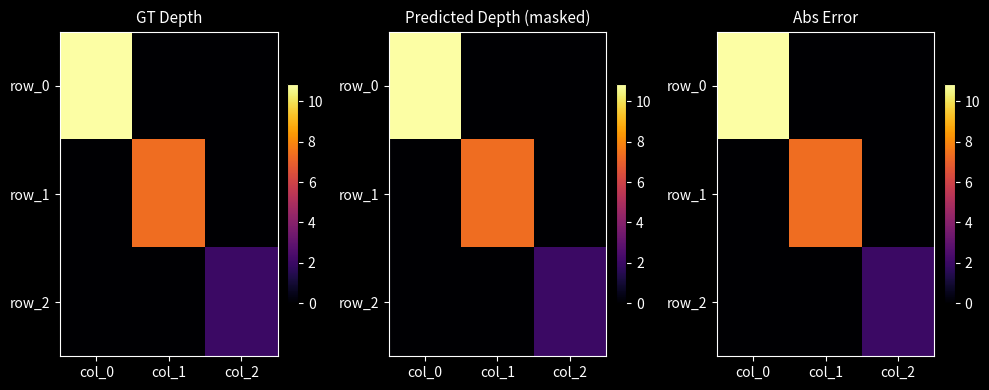

At which label is row_2 closest to 0?

col_0